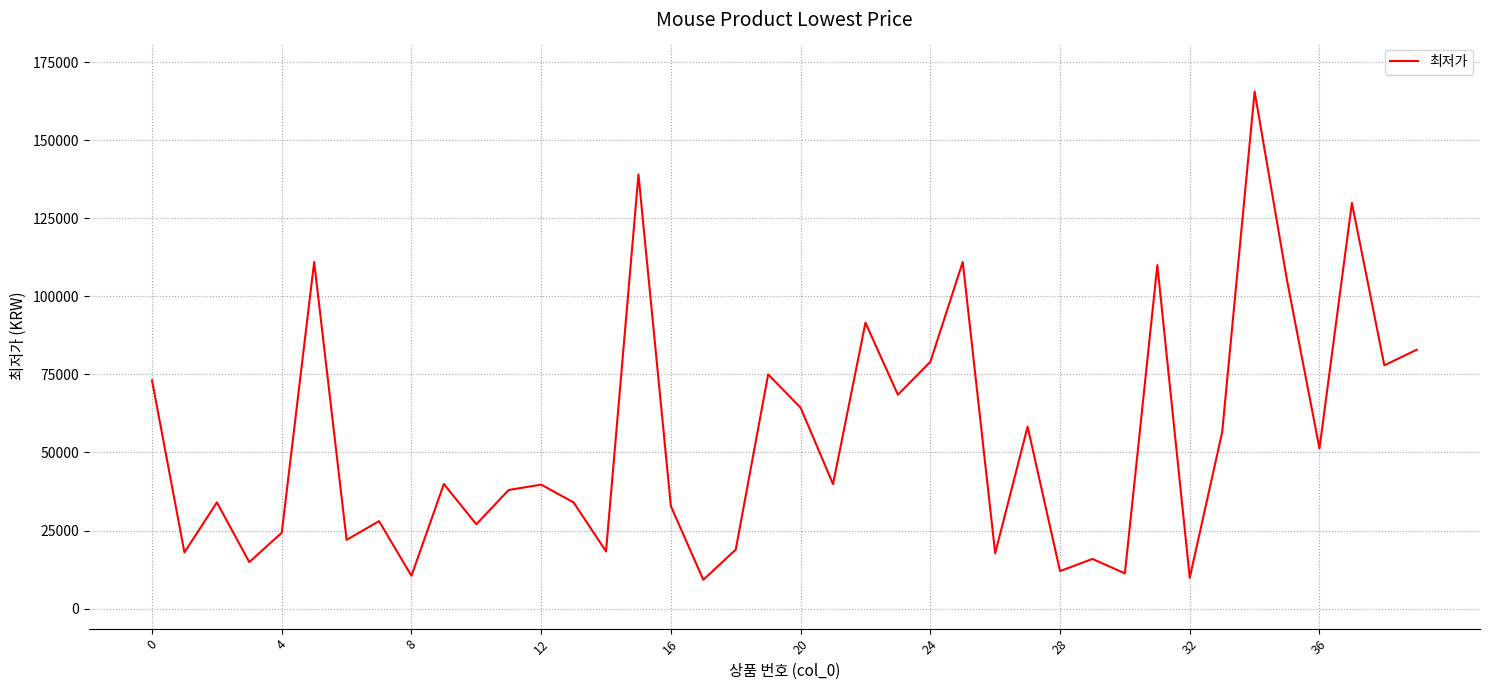

What is the maximum value shown in the chart?

165590